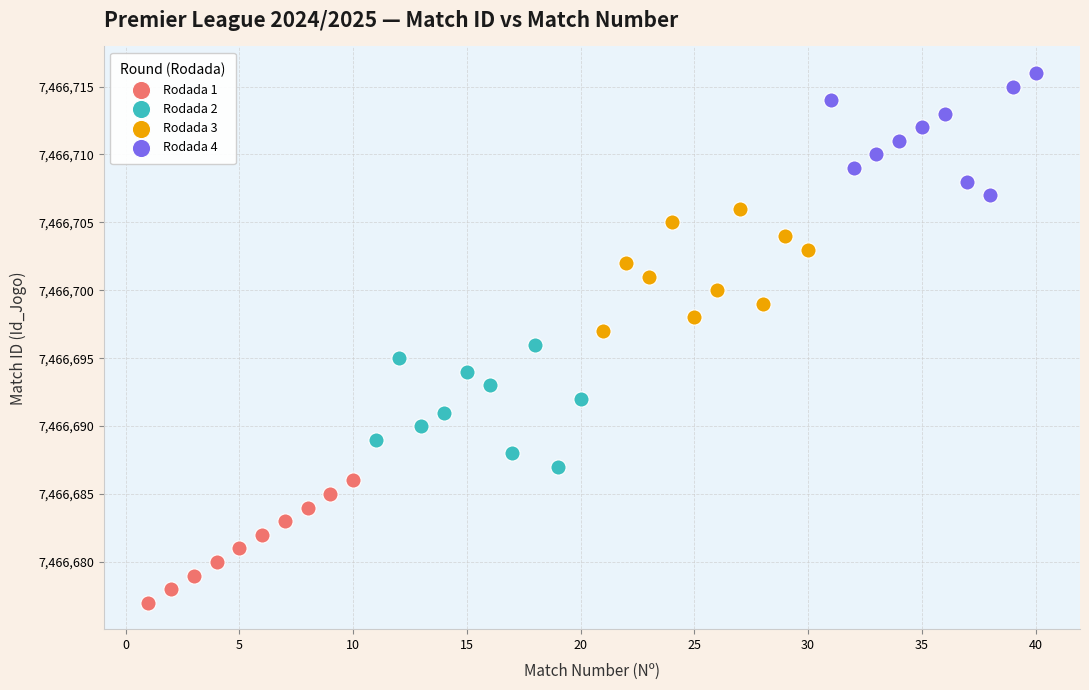

Which series contains the highest Y value?

Rodada 4